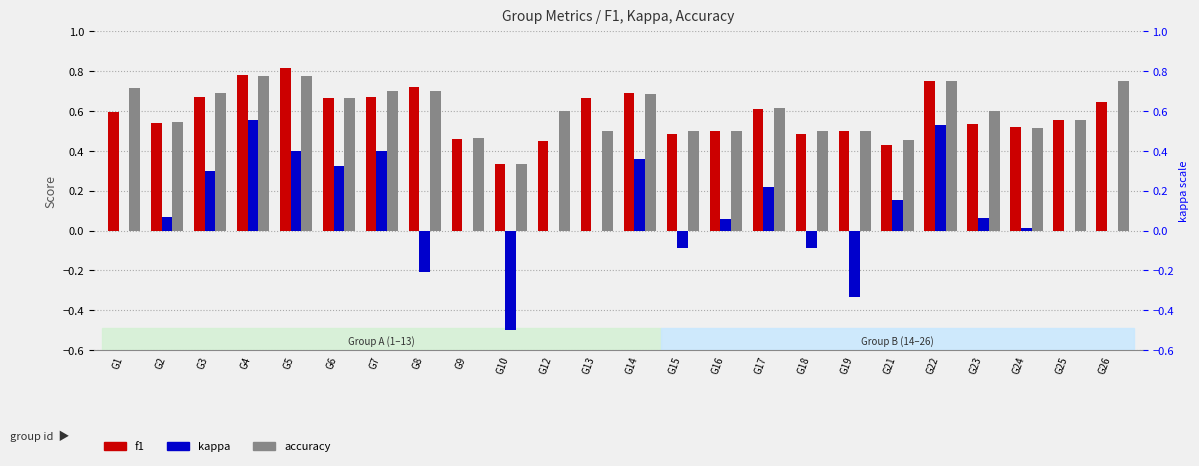

What is the spread (max minus min) of values at G17?

0.4